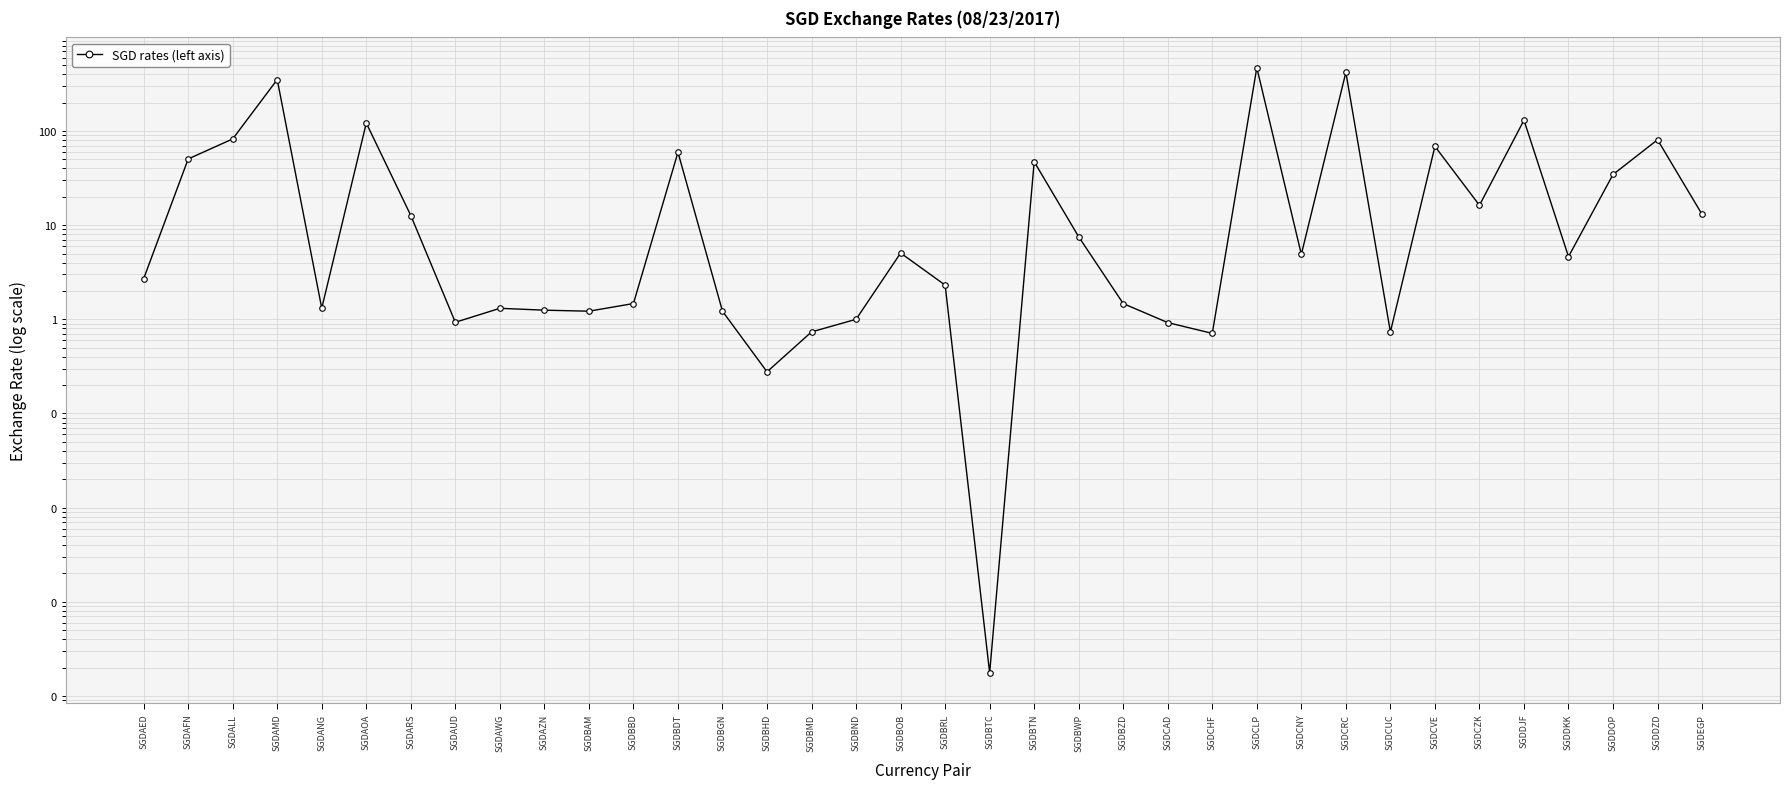

What is the value of the 36th point from the left?

13.0